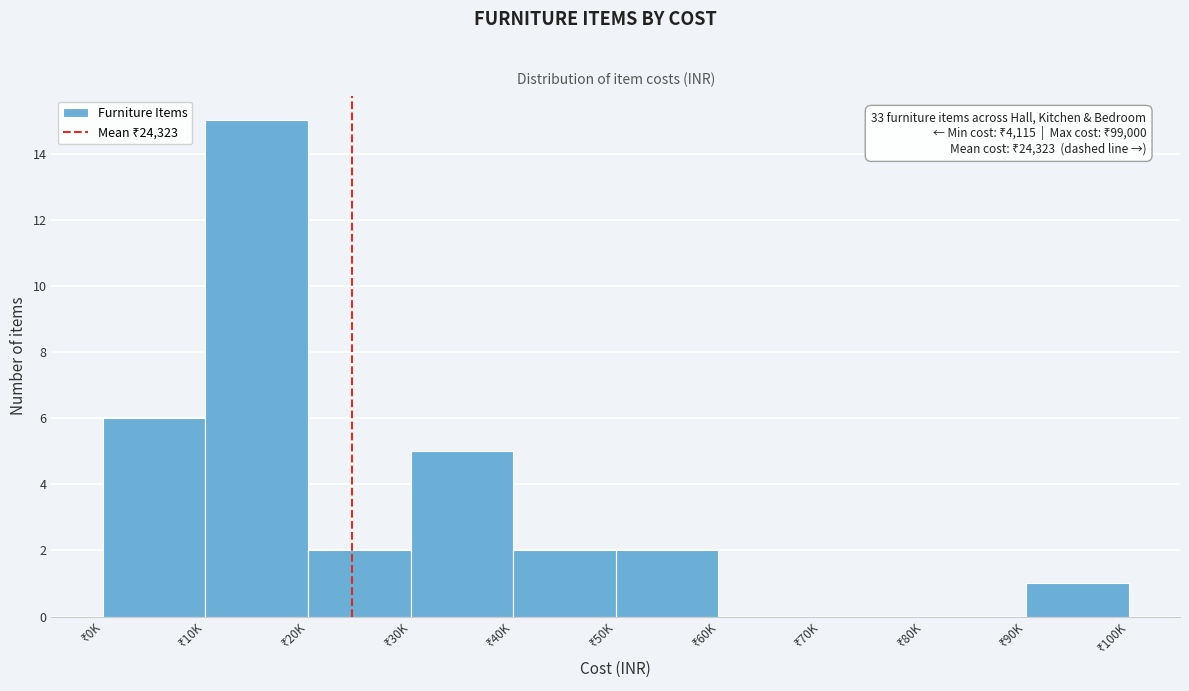

What is the sum of all values?

33